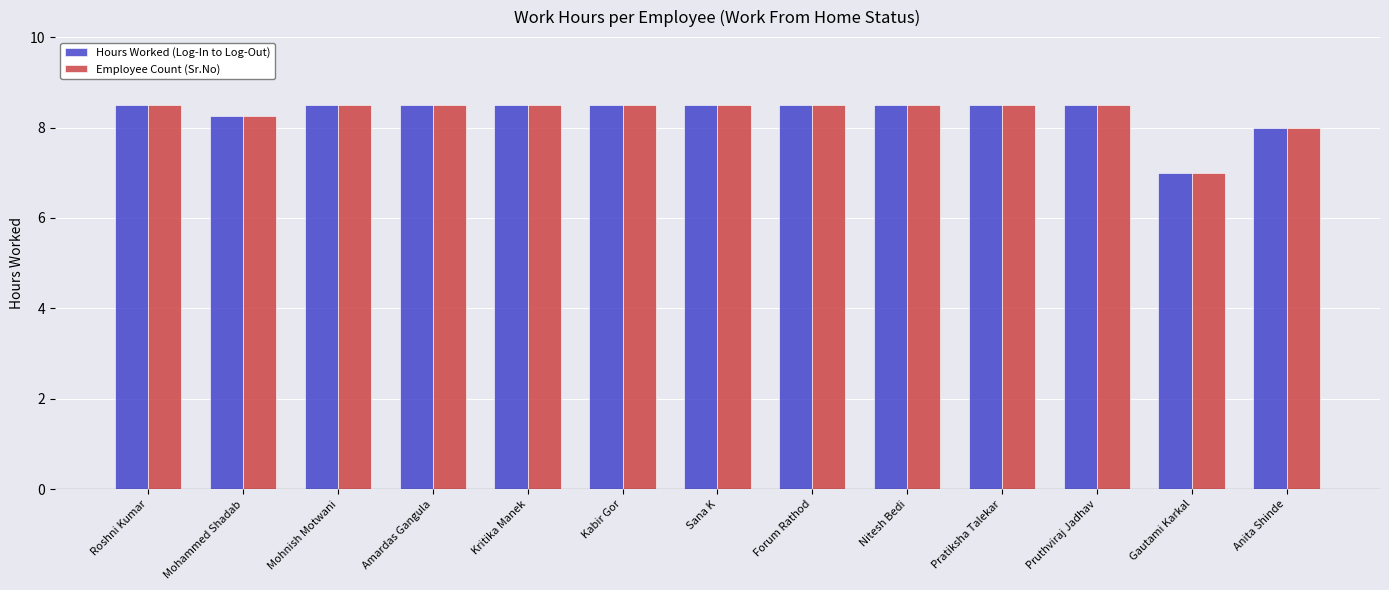

What are all the series names shown in the legend?

Hours Worked (Log-In to Log-Out), Employee Count (Sr.No)